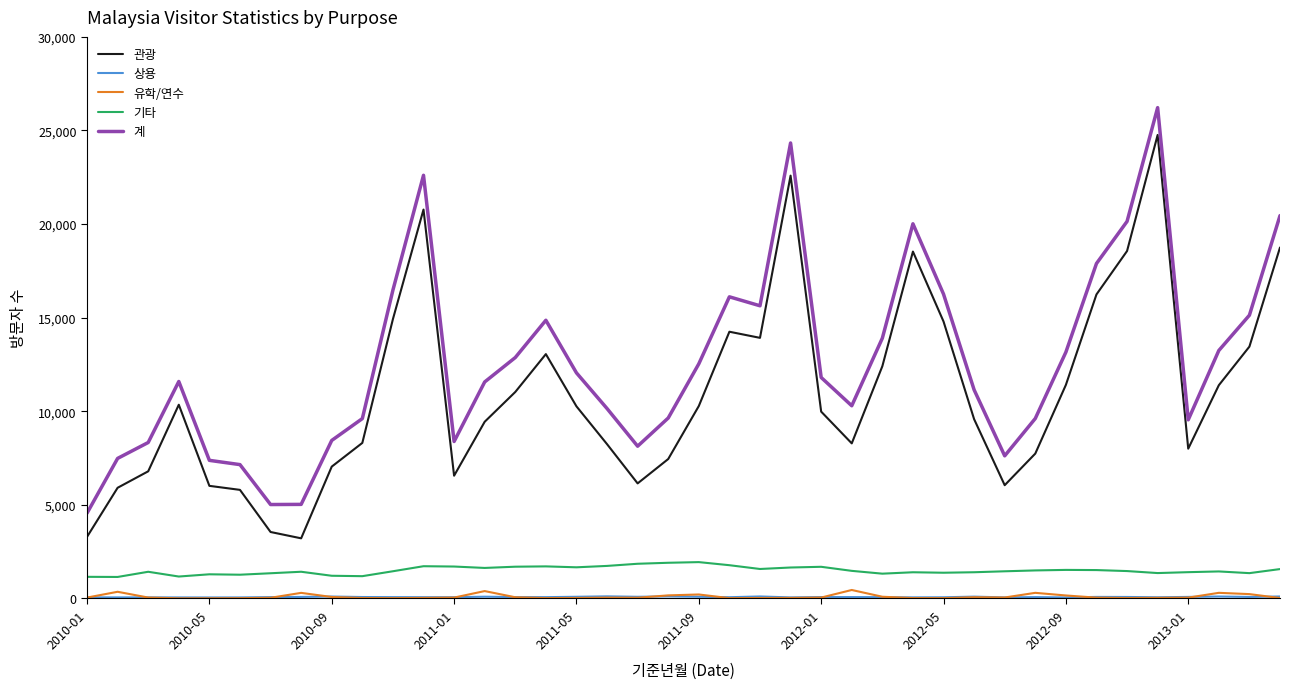

True or false: 관광 and 유학/연수 intersect in this chart.

False